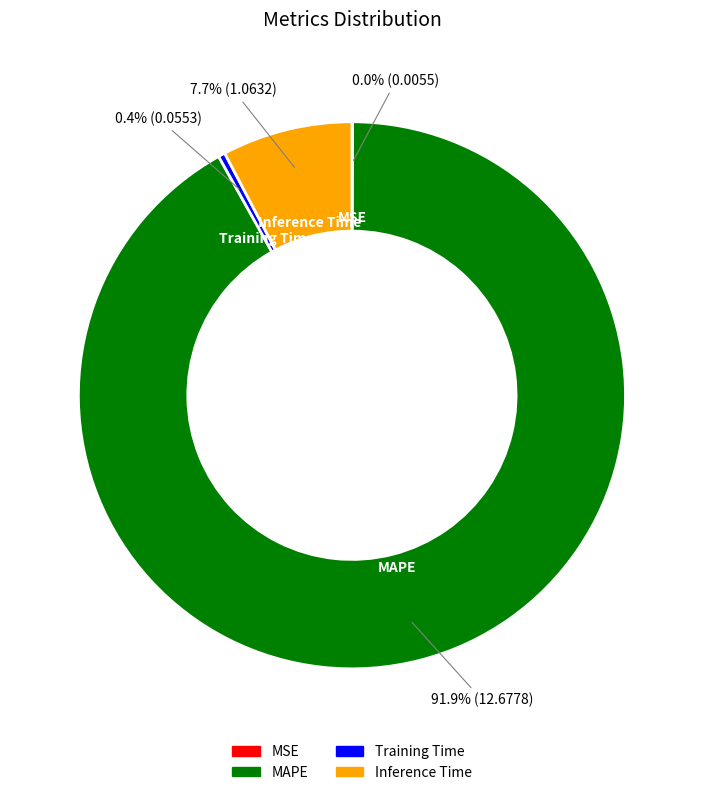

The Inference Time slice represents 8% of the pie. True or false?

True